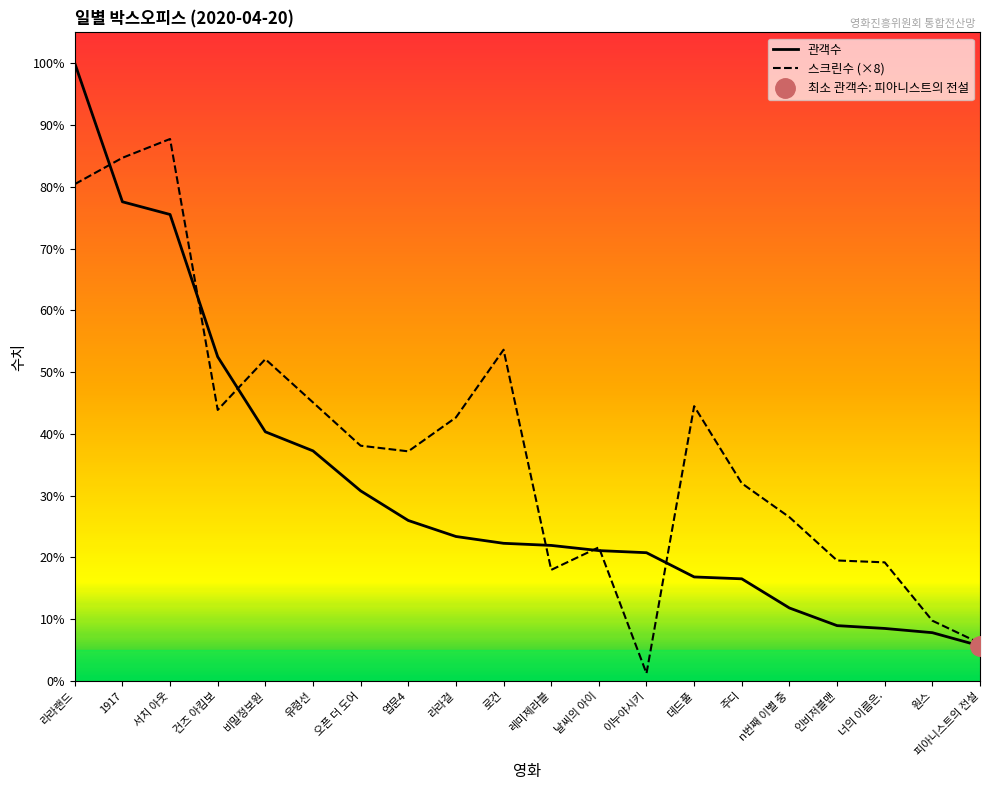

Where do 관객수 and 스크린수 first cross each other?

라라랜드 and 1917